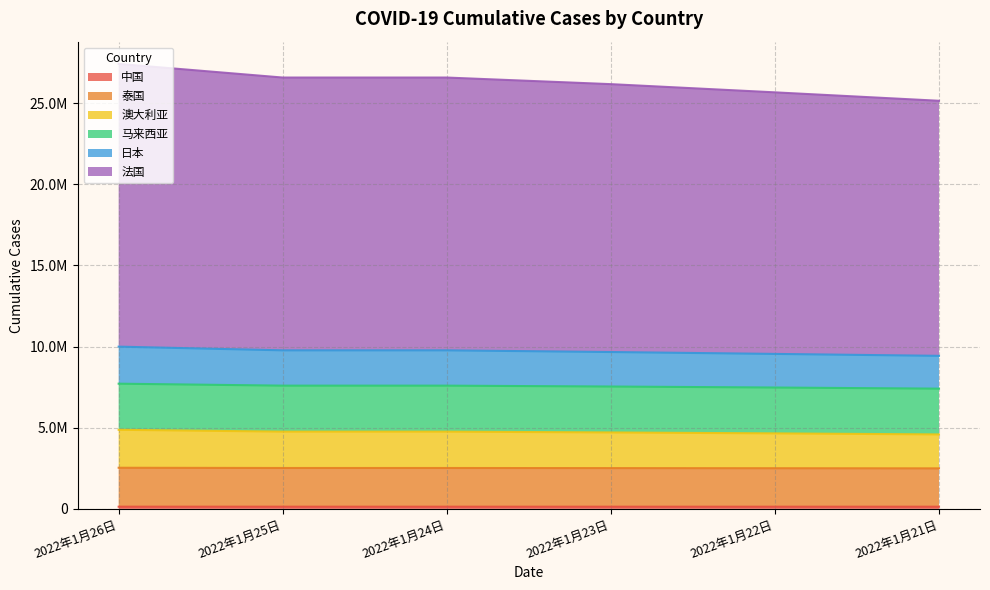

How many values in the 中国 series are below 137098?

3